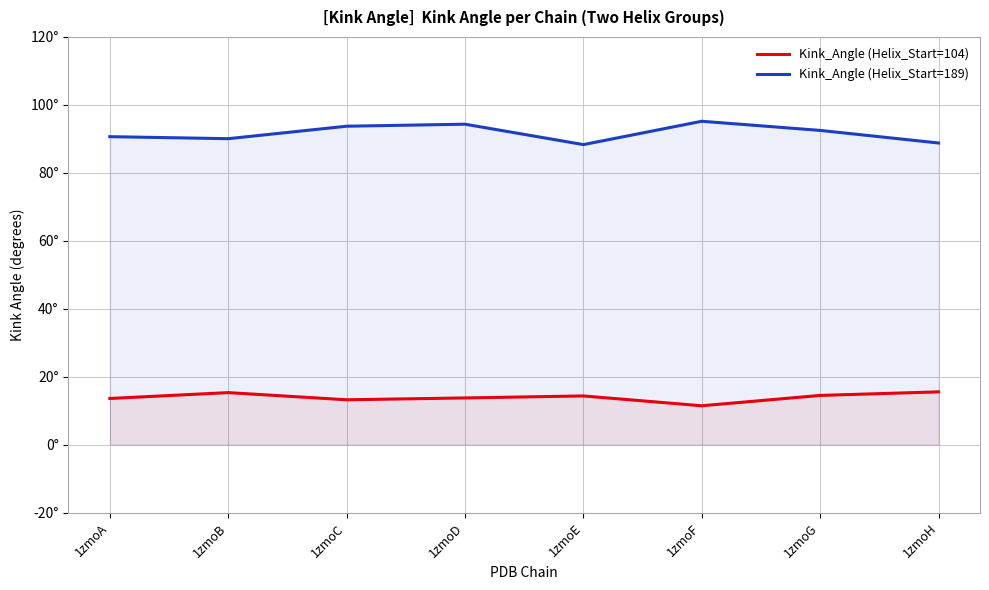

Which series has the largest range (max minus min)?

Kink_Angle (Helix_Start=189)